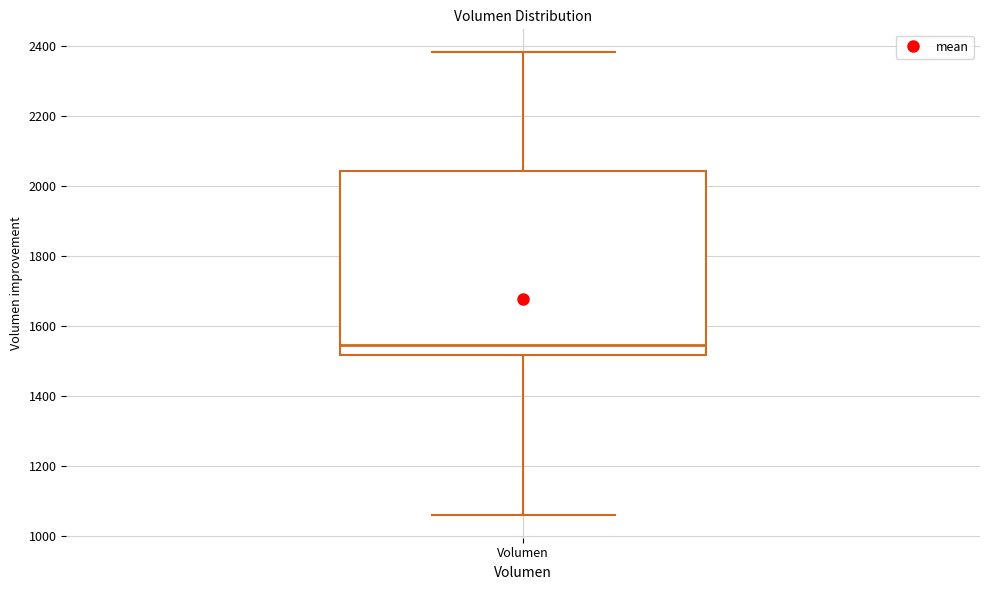

Transcribe this box plot: give where the median line is, the range the box spans, and where the two whiskers end, as read against the y-axis. The values are not printed on the chart, so give them approximately, as read against the axis.

median 1540, box 1520 to 2040, whiskers 1060 to 2380